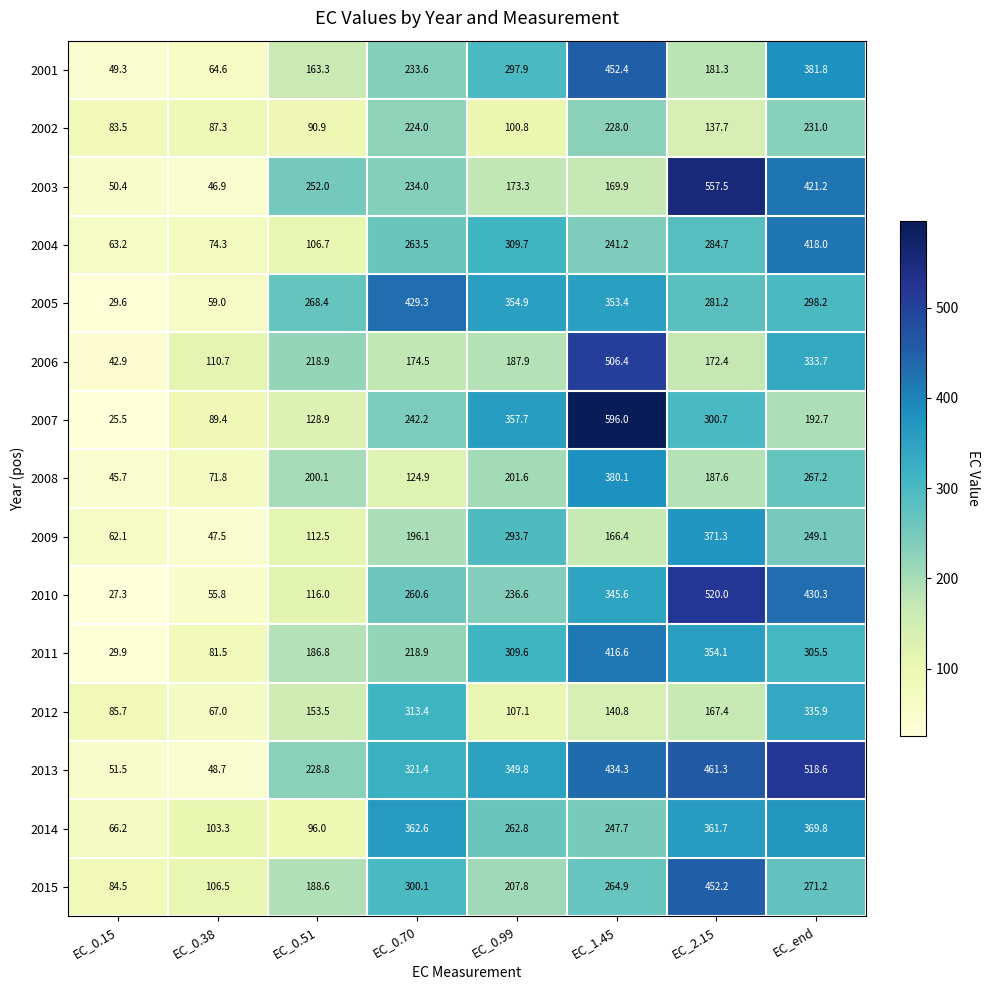

The value of 2015 at EC_2.15 is 203.7. True or false?

False